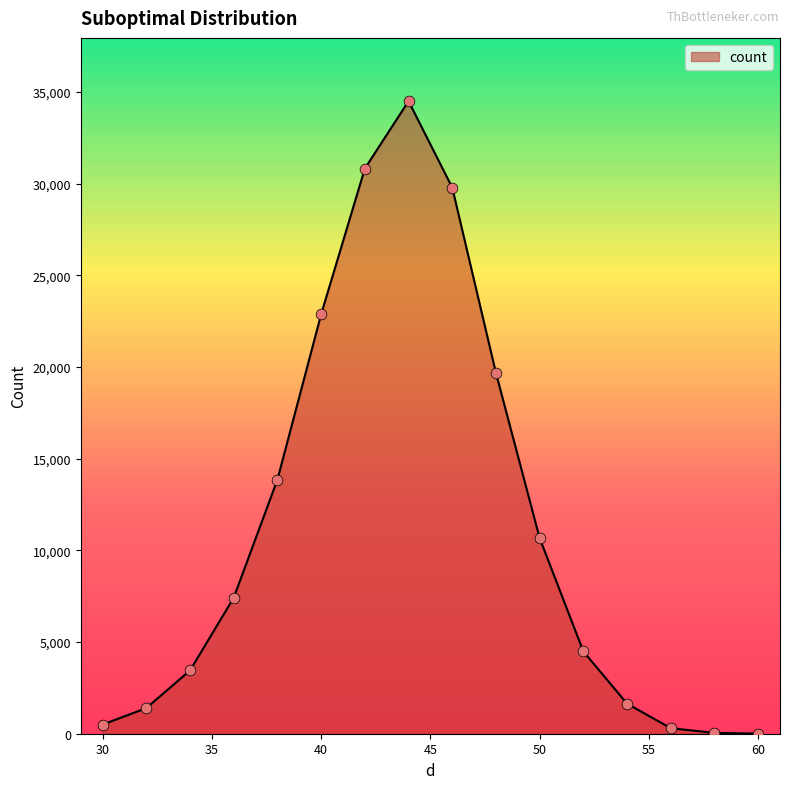

What is the greatest value displayed?

34502